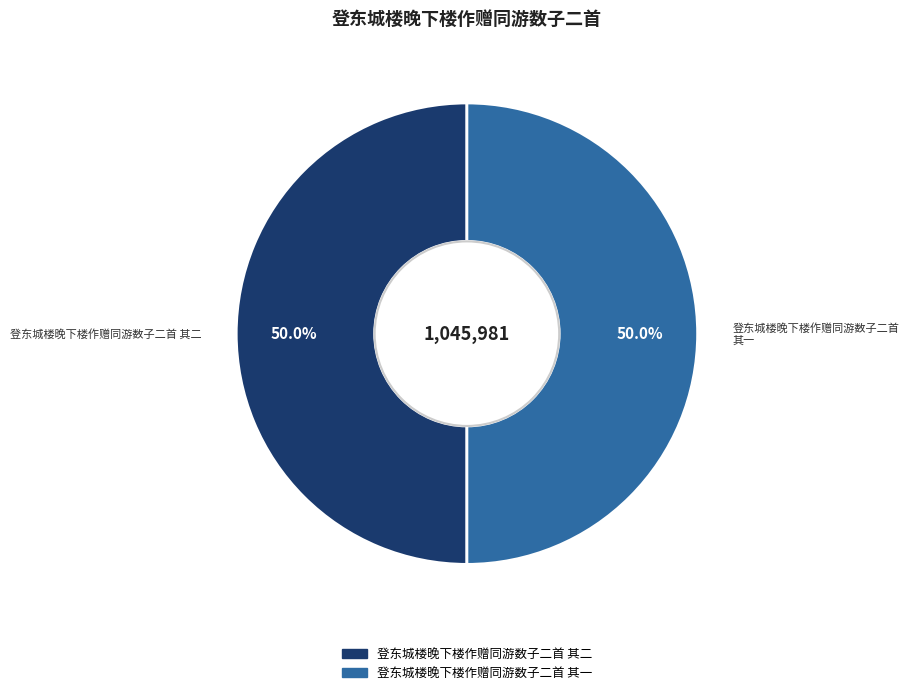

What percentage is the 登东城楼晚下楼作赠同游数子二首 其二 slice, to the nearest percent?

50%